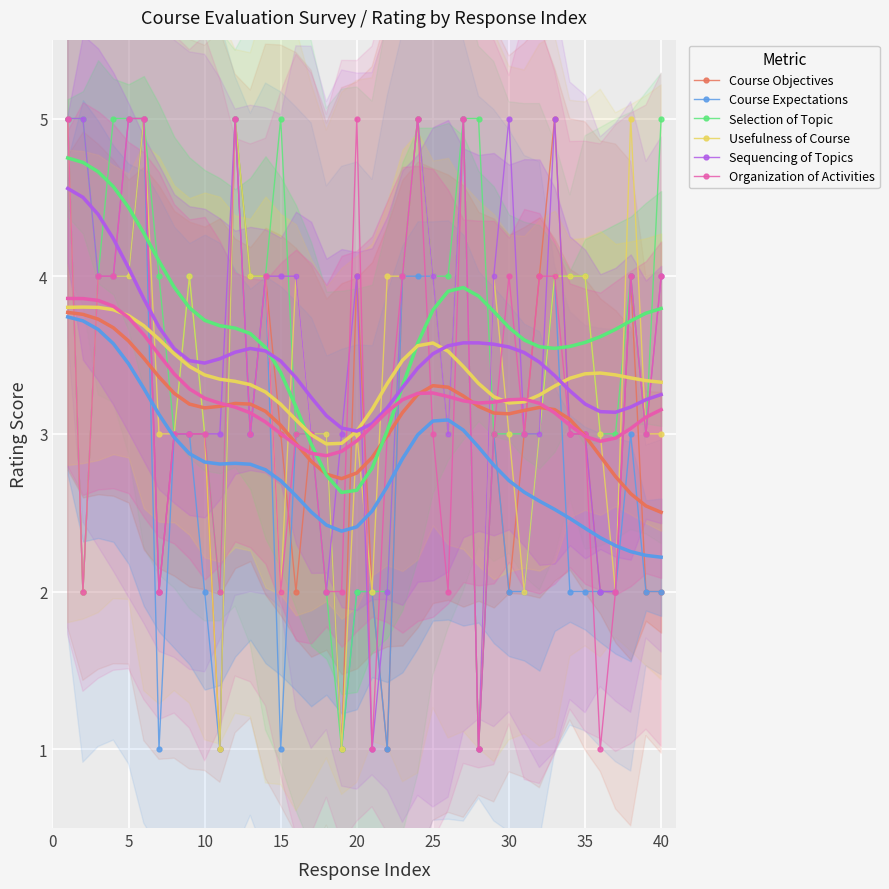

How many lines are shown in the chart?

6